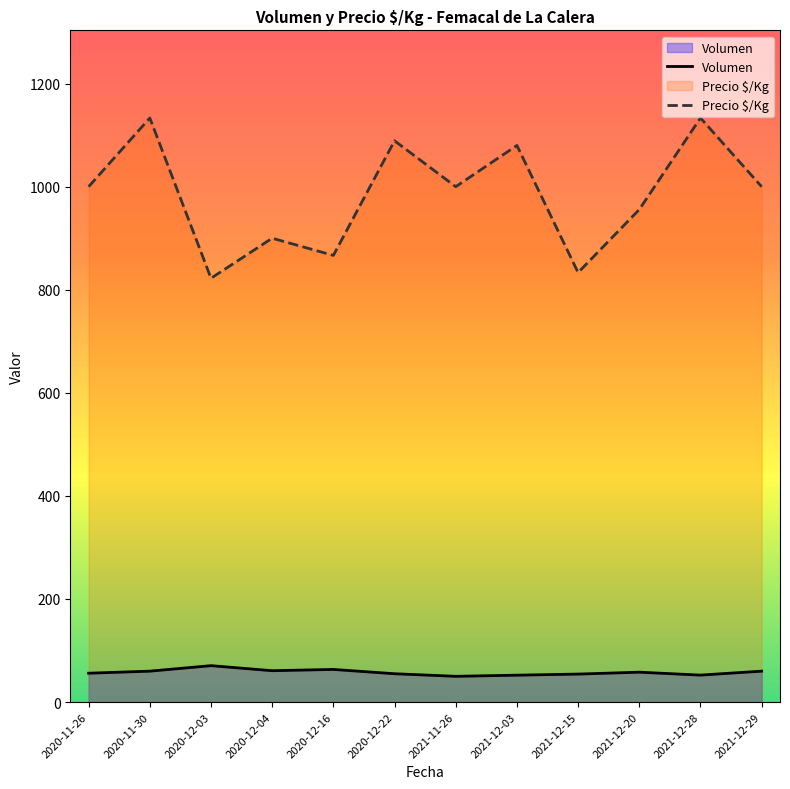

The Volumen series shows 13.6 at 2021-11-26. True or false?

False